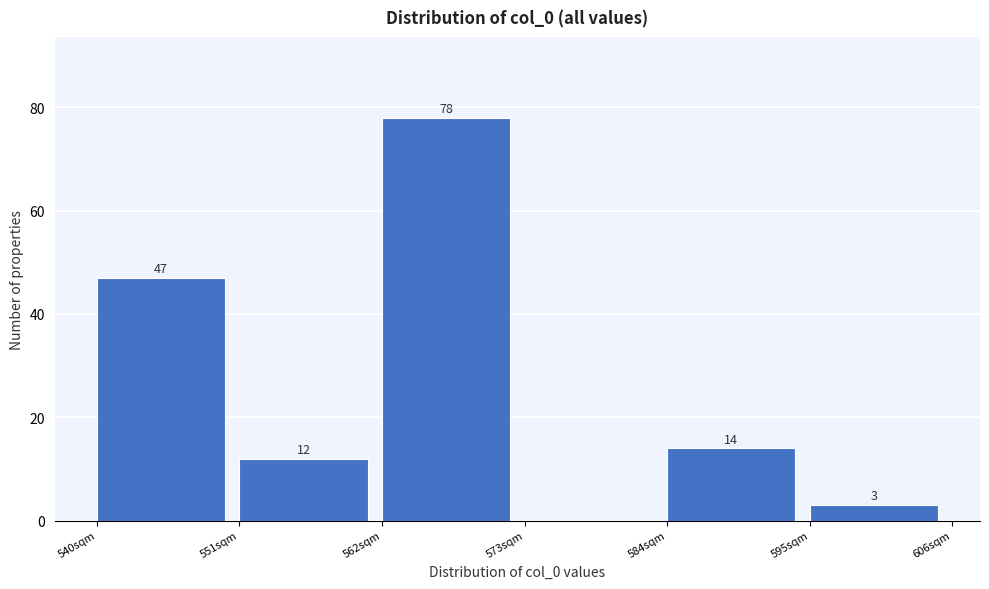

Which range on the x-axis has the tallest bar?

562 to 573